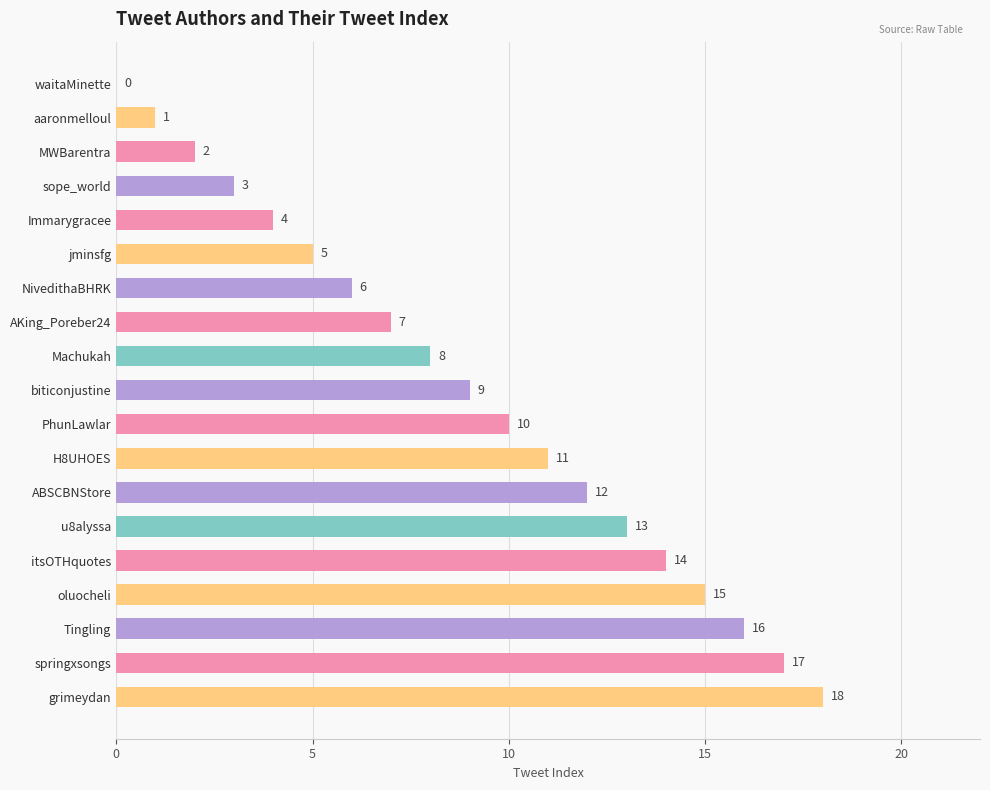

The value at jminsfg is 5. True or false?

True